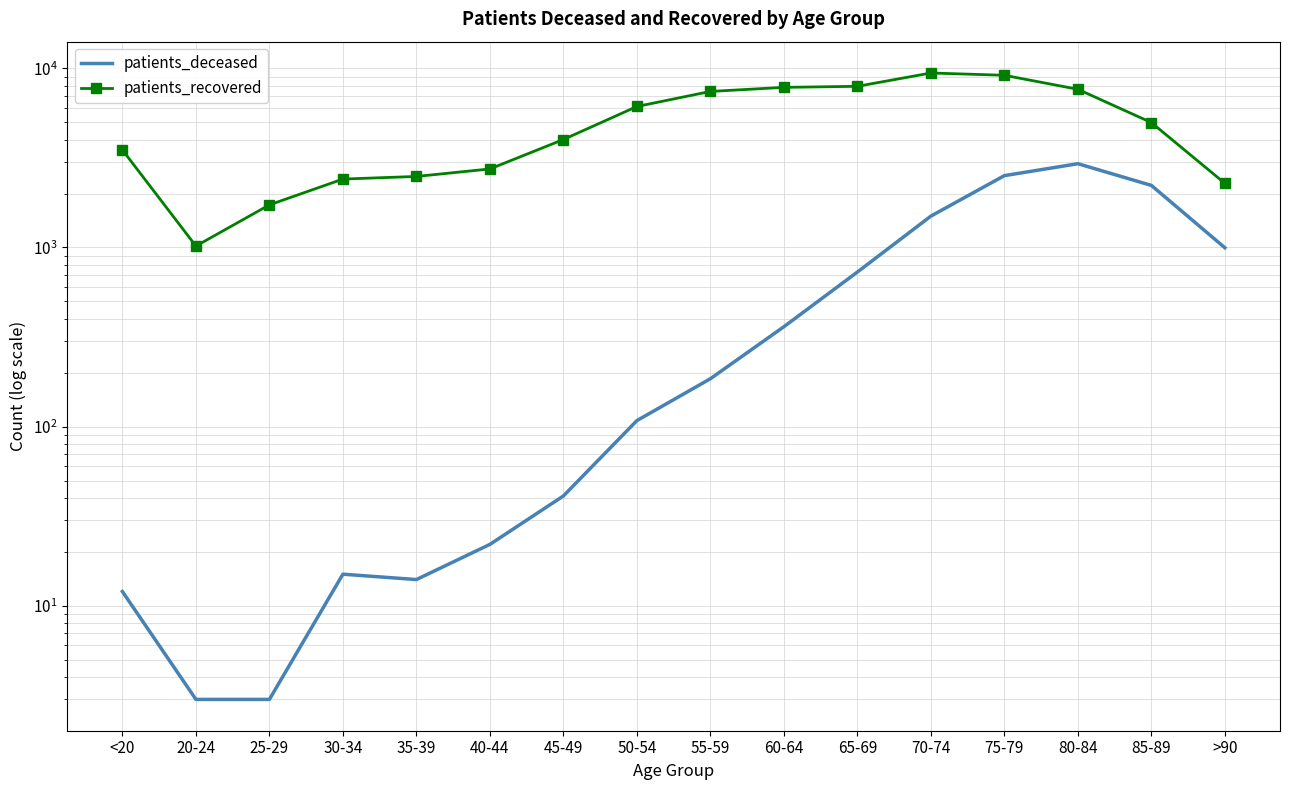

True or false: patients_recovered and patients_deceased intersect in this chart.

False